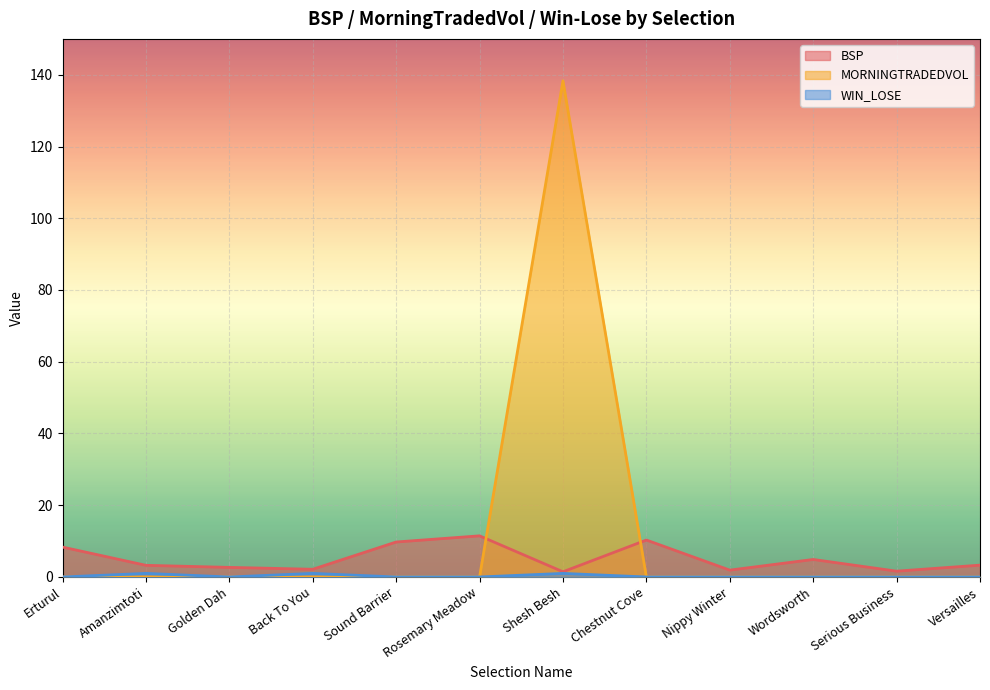

At Nippy Winter, list the series in order from smallest to largest.

MORNINGTRADEDVOL, WIN_LOSE, BSP